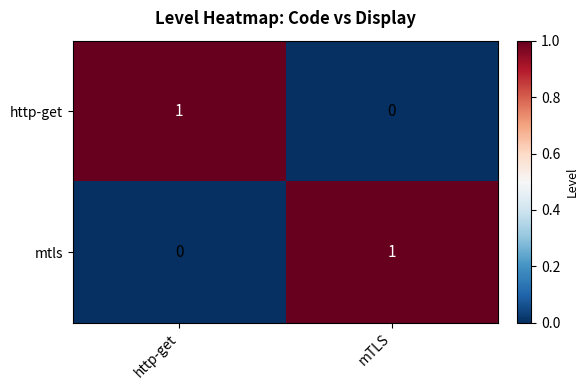

Where is http-get nearest to the value 0?

mTLS